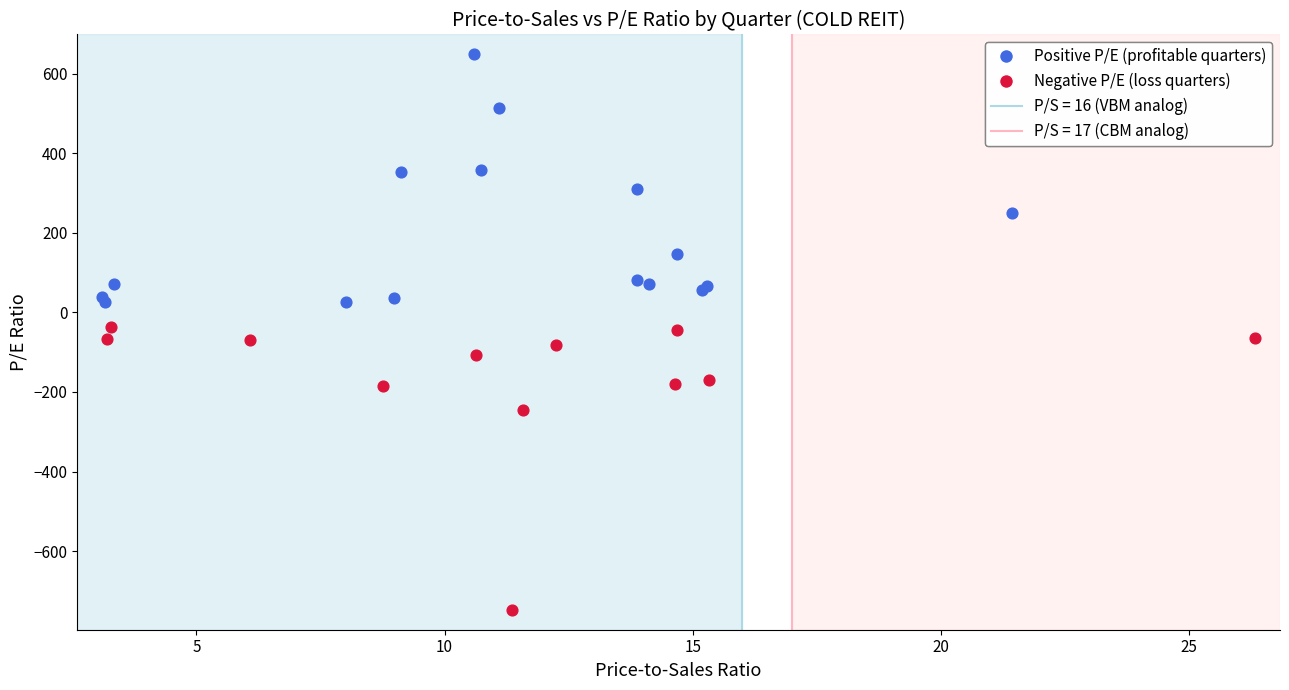

Which series contains the highest Y value?

Positive P/E (profitable quarters)